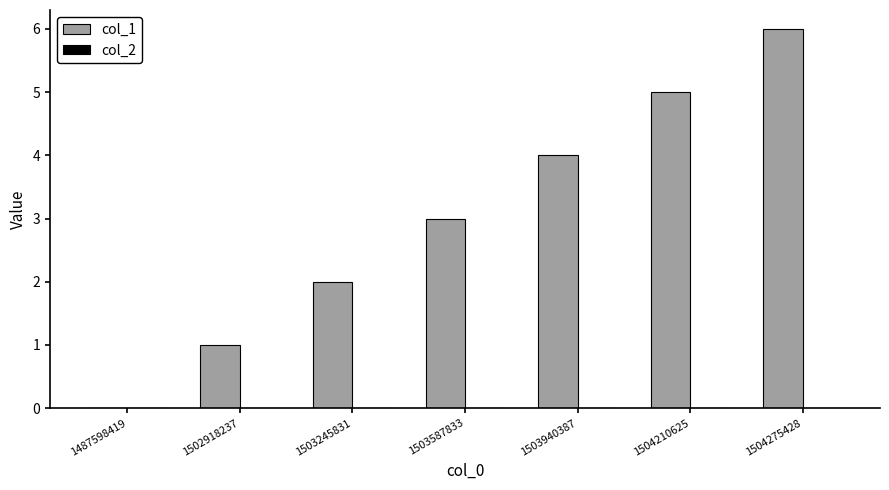

What is the ratio of the value at 1503587833 to the value at 1502918237?

3.0